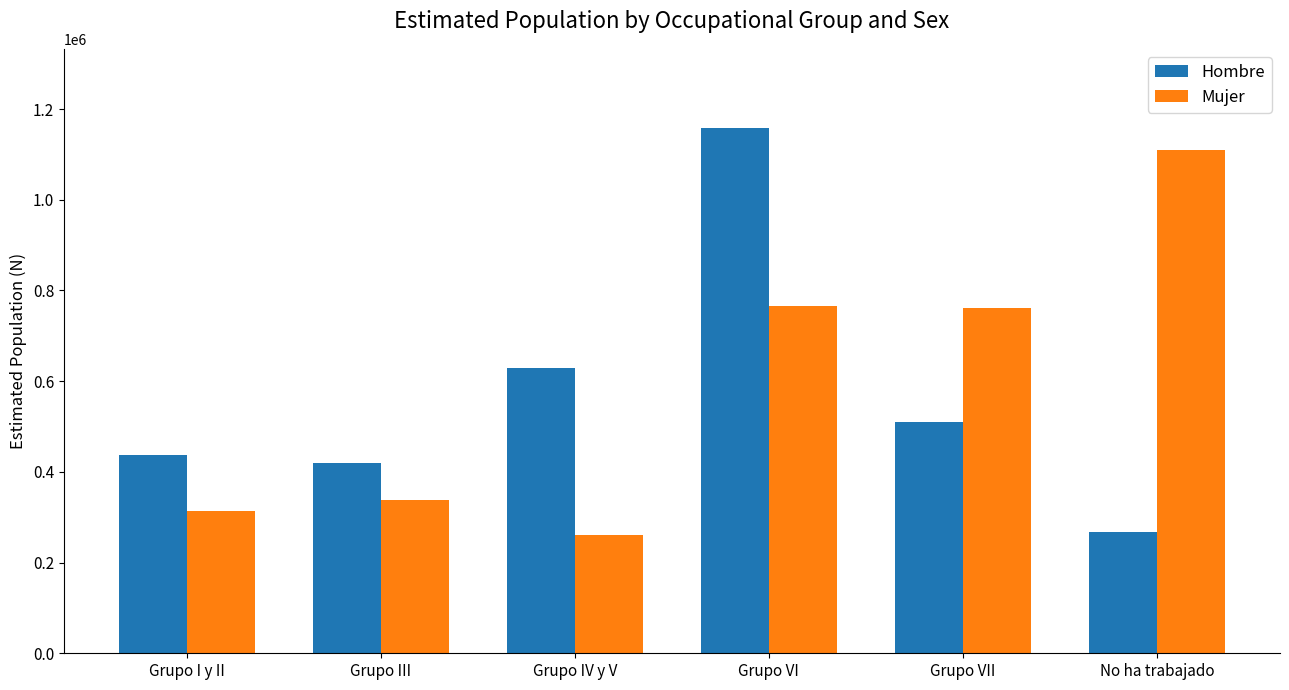

What is the difference between the maximum and second lowest values in the Hombre series?

740212